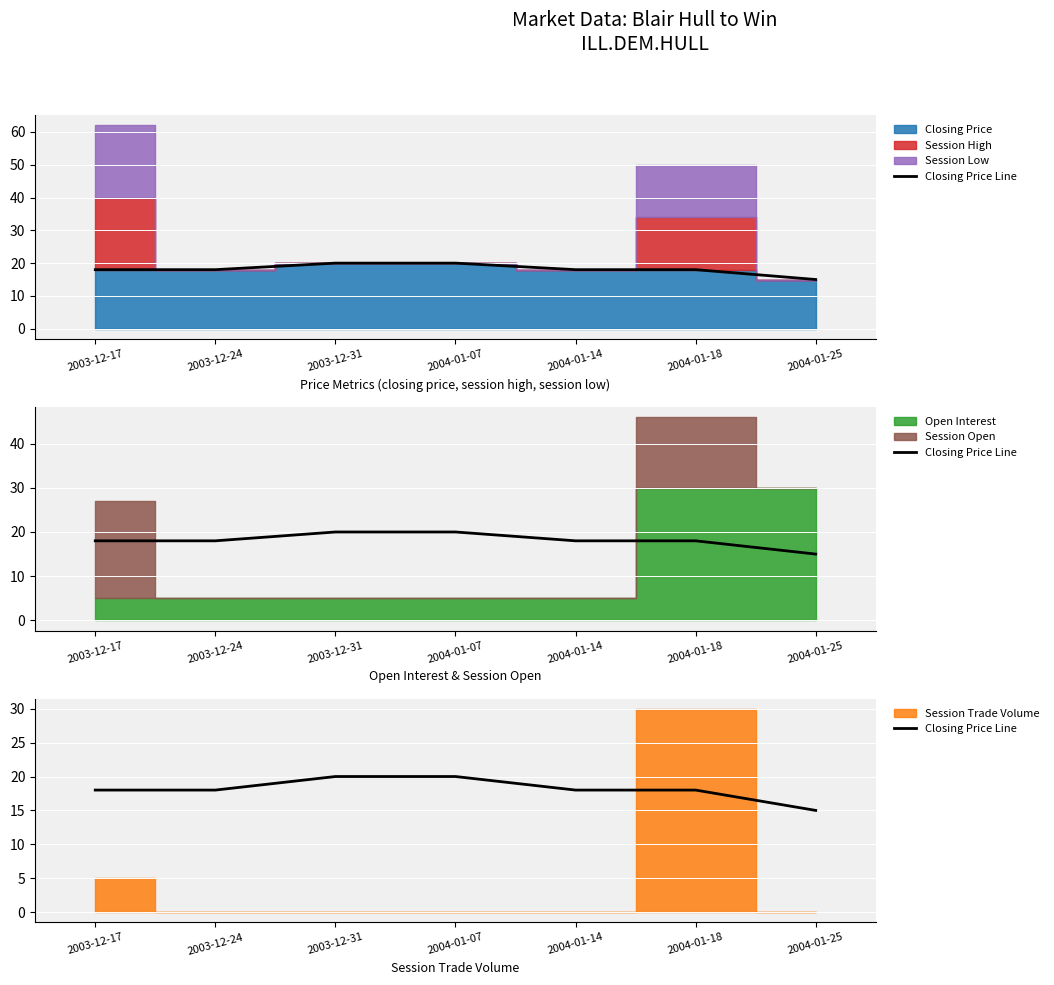

Is it true that the value at 2004-01-07 is 36?

False